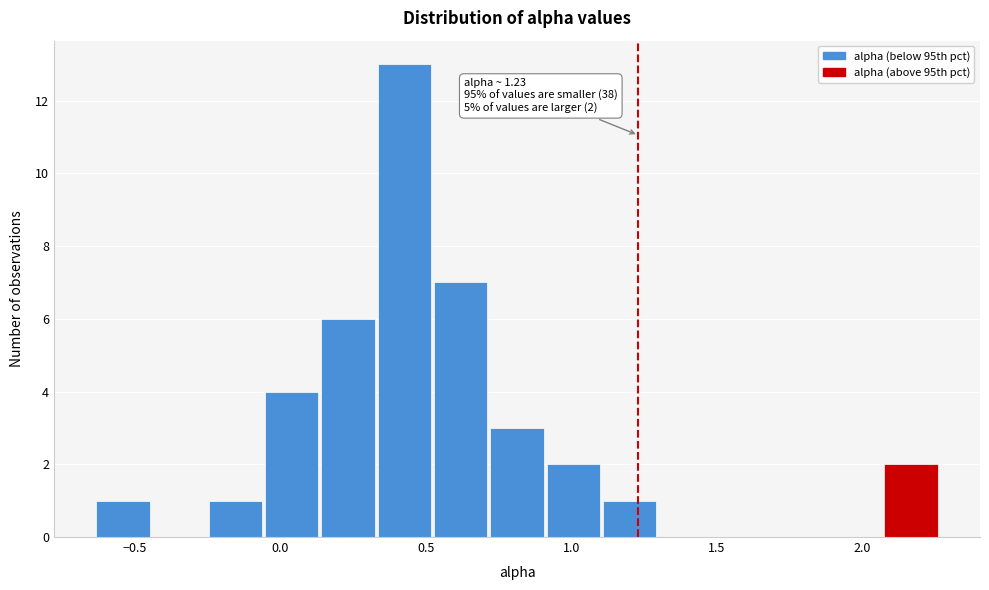

Around what value on the x-axis is the tallest bar? Give the approximate position of its centre, as read against the axis.

0.45